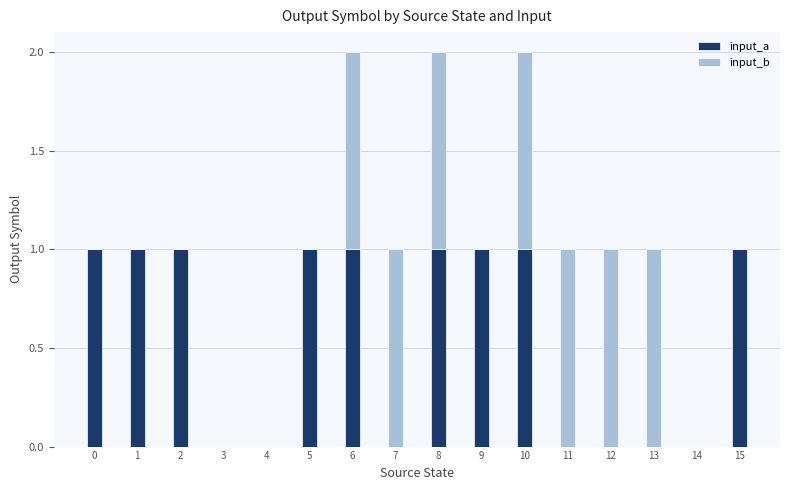

What is the total value across all series at 1?

1